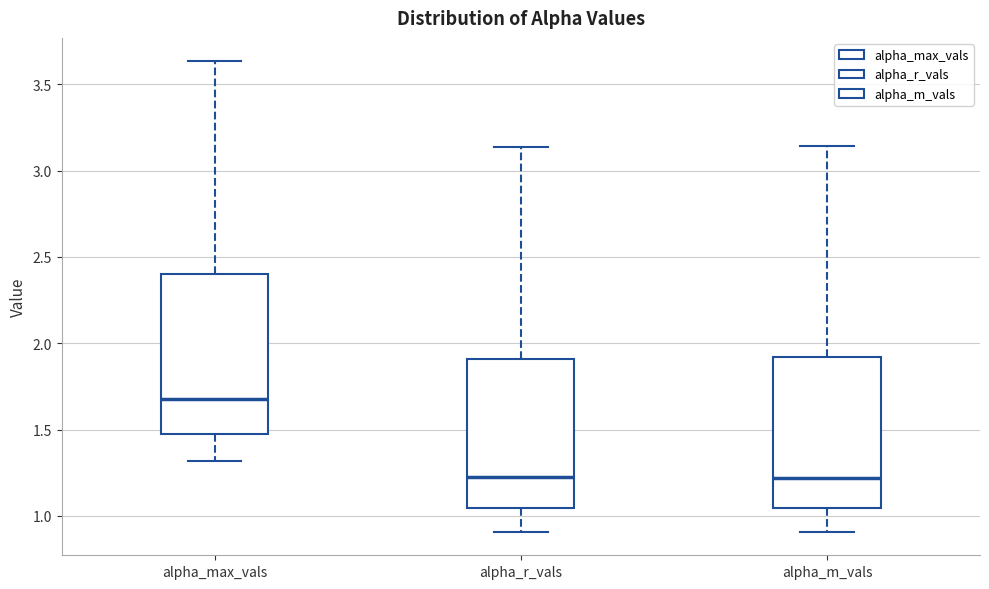

Where is the lower edge of the box for alpha_m_vals on the y-axis? The values are not printed on the chart, so give them approximately, as read against the axis.

1.05